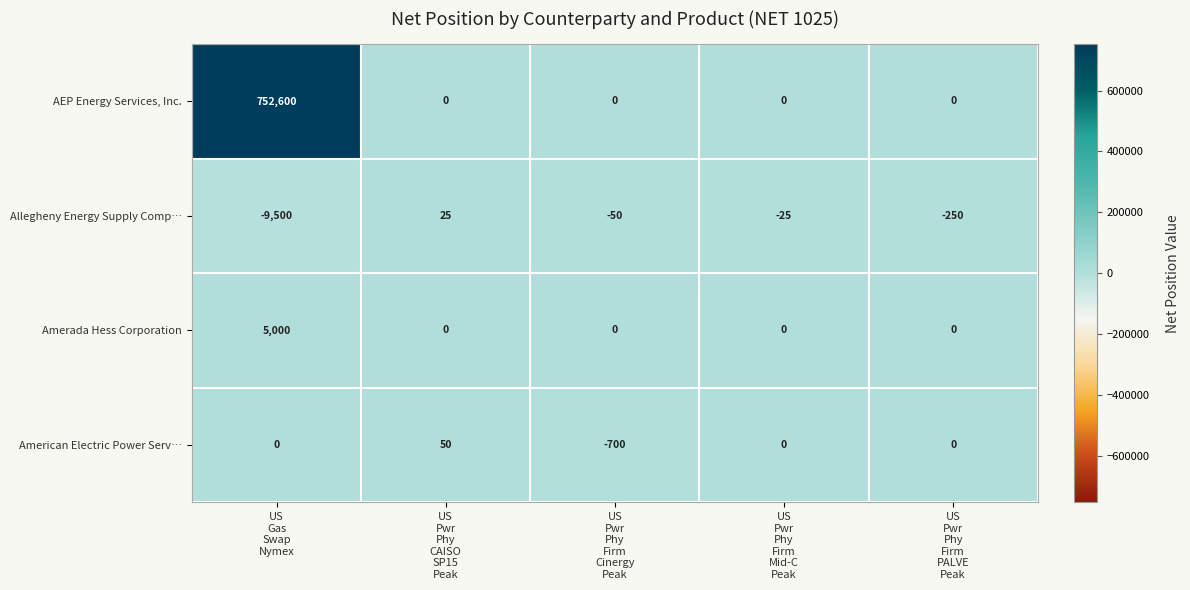

What is the difference between the highest and lowest values at US
Gas
Swap
Nymex?

762100